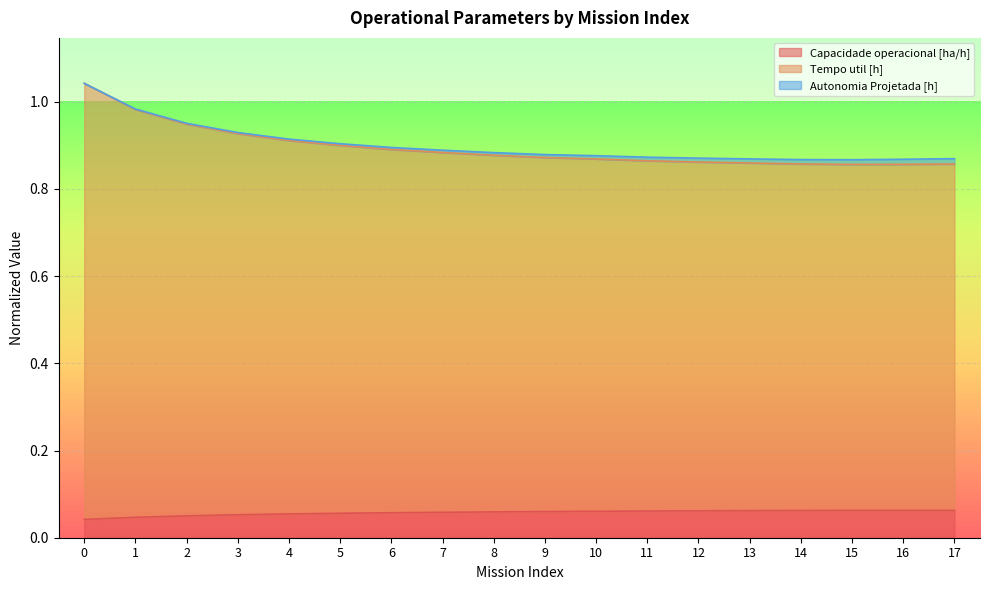

What are all the series names shown in the legend?

Capacidade operacional [ha/h], Tempo util [h], Autonomia Projetada [h]